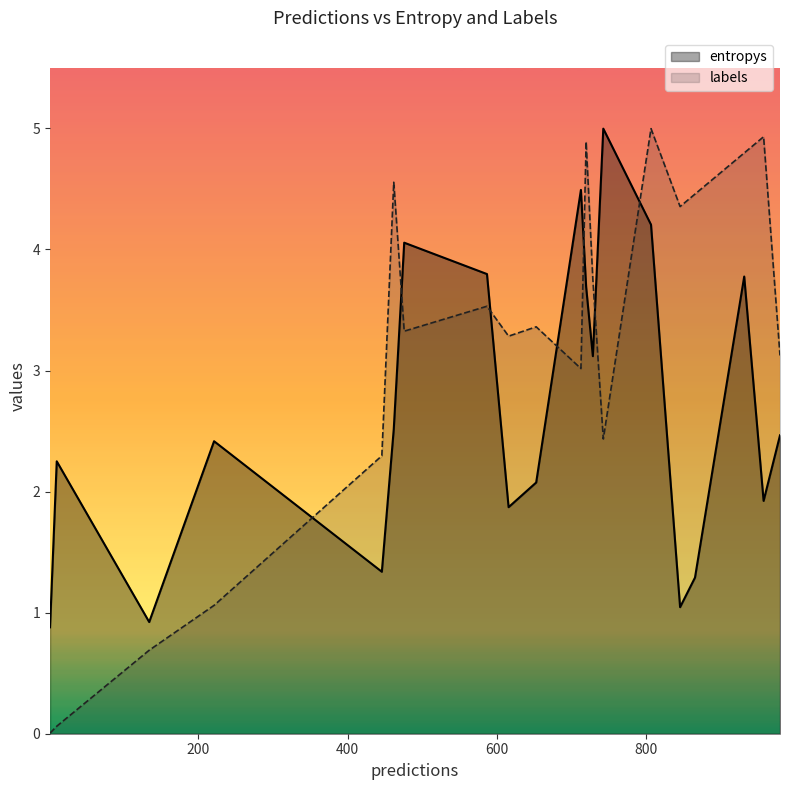

What is the difference between the maximum and minimum values in the entropys series?

4.1